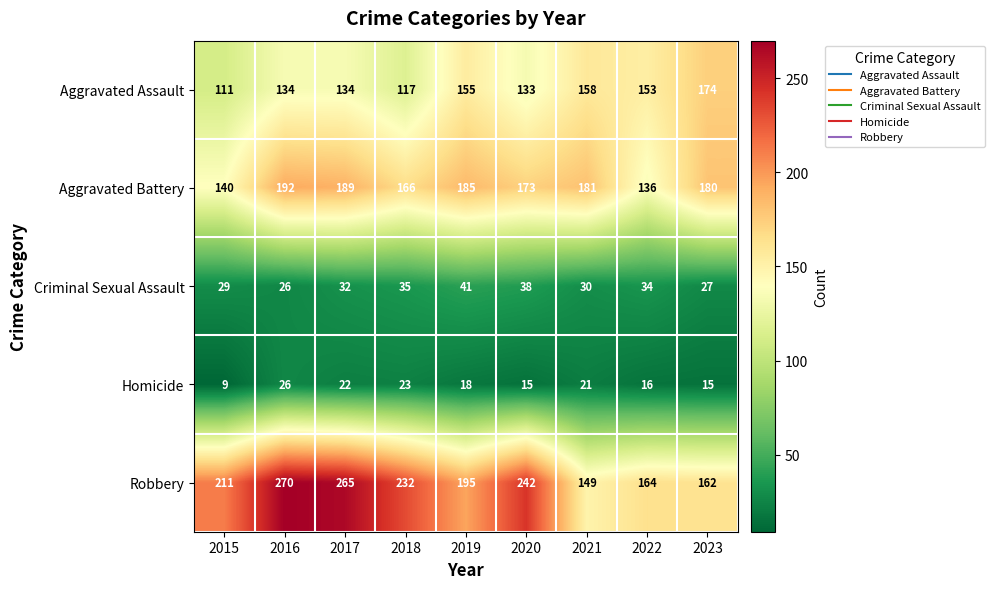

What is the sum of all Robbery values?

1890